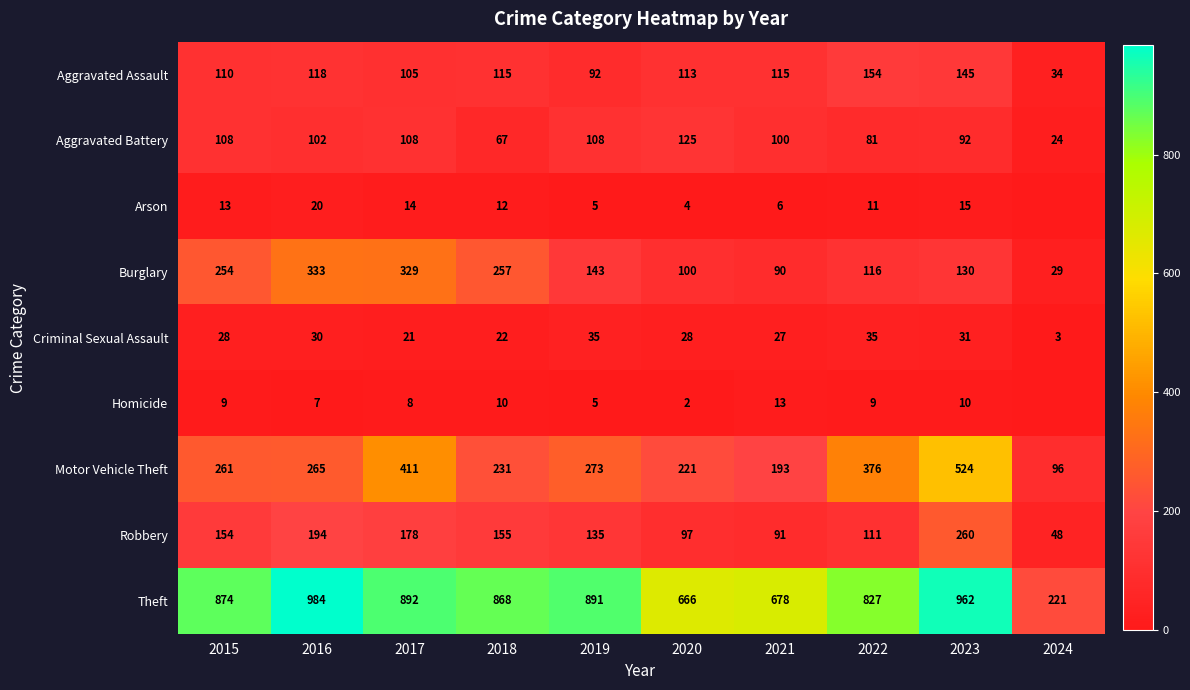

At which label does Aggravated Battery first exceed 102?

2015